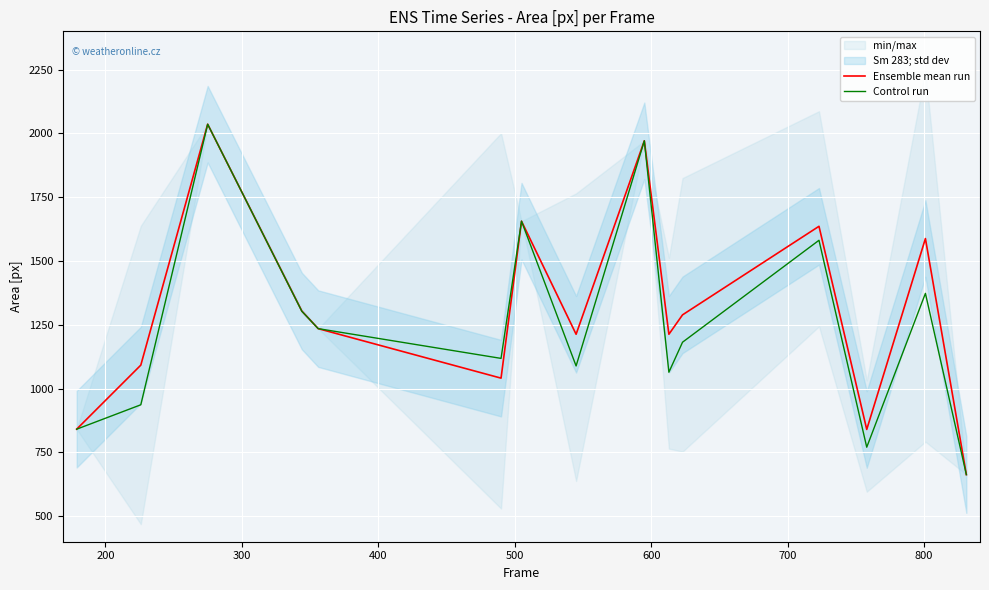

What is the difference between the maximum and minimum values in the Control run series?

1373.0